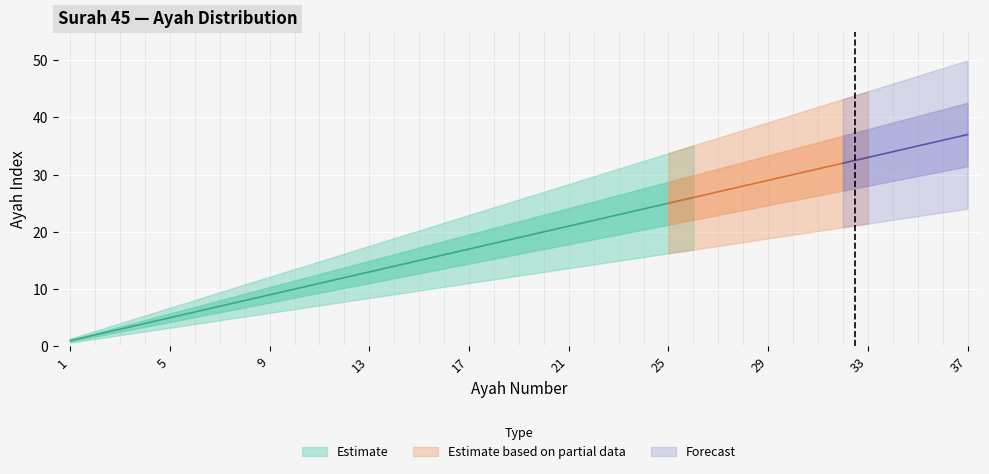

Where is the data nearest to the value 19?

19